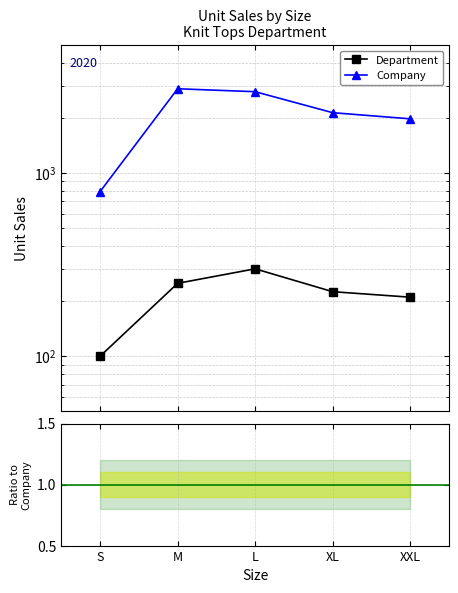

Is it true that Dept / Company equals 0.2 at L?

False